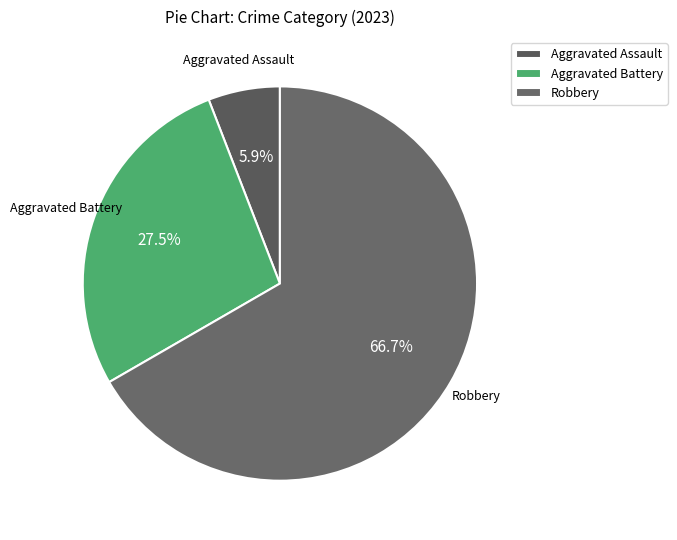

How many segments does this pie chart have?

3